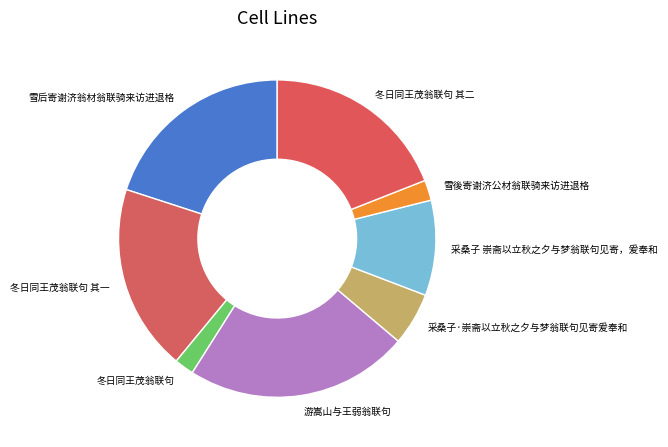

Does 冬日同王茂翁联句 其二 account for over 50% of the chart?

No